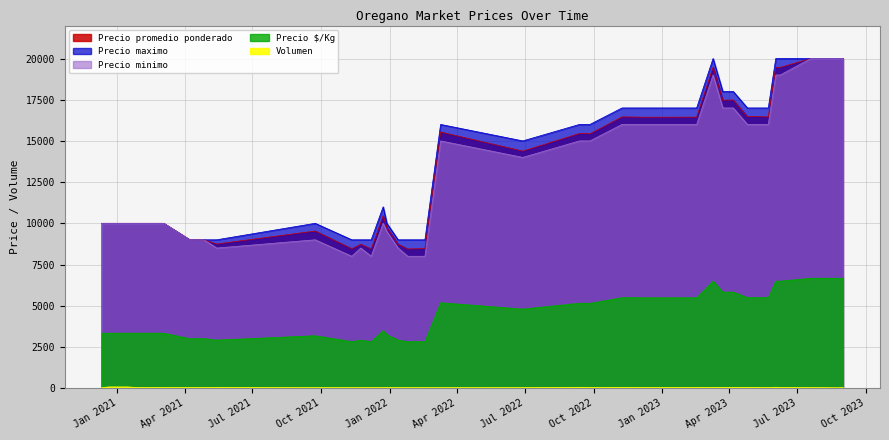

Rank the categories by Precio maximo value from highest to lowest.

2023-08-22, 2023-03-10, 2023-06-08, 2023-06-02, 2023-08-31, 2023-07-19, 2023-04-06, 2023-03-28, 2023-03-23, 2023-04-25, 2022-11-08, 2022-12-07, 2023-05-04, 2023-02-16, 2023-05-23, 2023-02-15, 2022-09-12, 2022-09-23, 2022-09-26, 2022-03-10, 2022-06-28, 2021-12-23, 2021-09-23, 2021-01-14, 2020-12-11, 2020-12-21, 2021-01-26, 2021-03-04, 2021-12-28, 2021-02-25, 2021-02-18, 2021-05-14, 2021-04-27, 2021-04-08, 2021-11-23, 2021-12-07, 2021-11-11, 2022-02-17, 2022-01-25, 2022-01-12